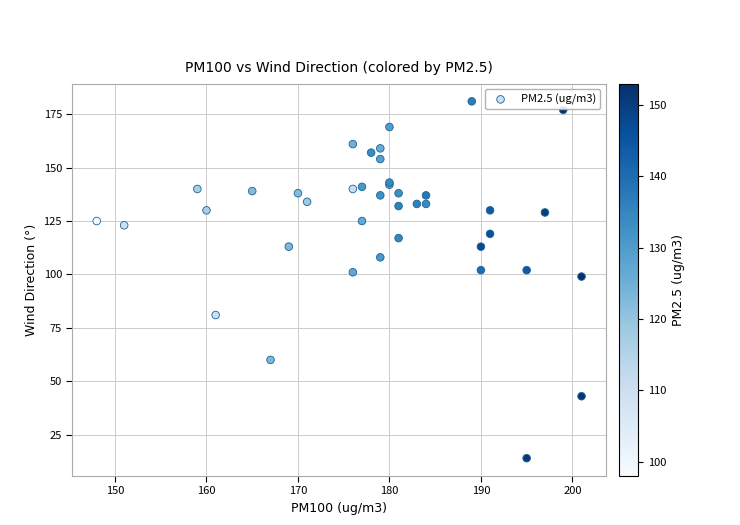

What Y value in the scatter plot is closest to 97?

99